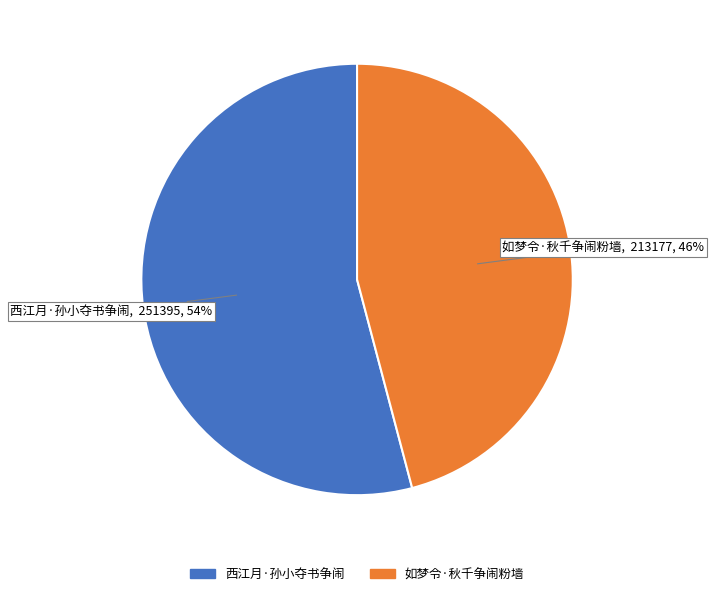

Is it true that 西江月·孙小夺书争闹 is 64% of the pie?

False